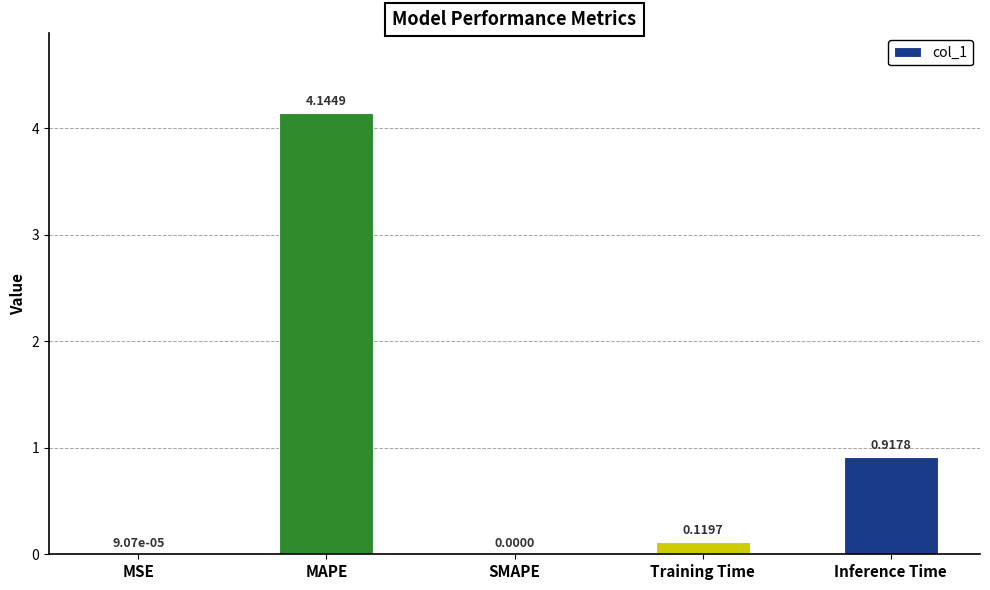

At which label is the value closest to 2?

Inference Time